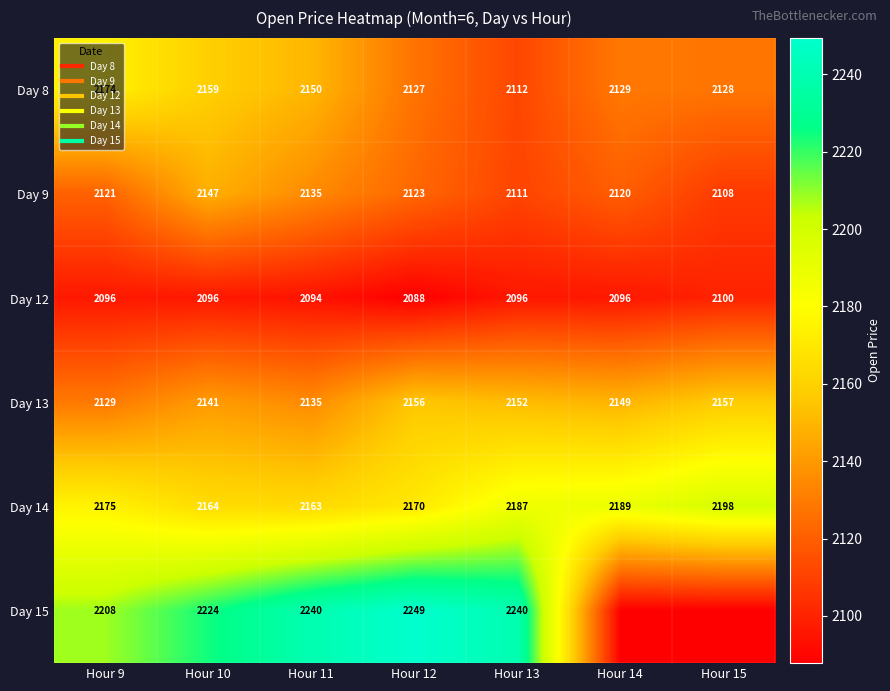

Which series changed the most between Hour 10 and Hour 11?

Day 15